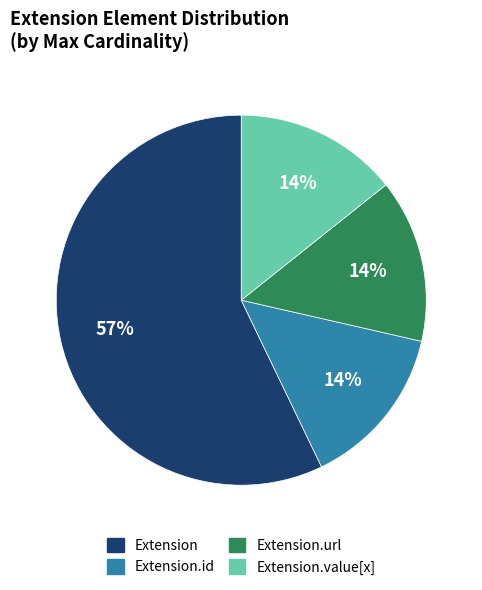

Is there a majority slice in this chart?

Yes